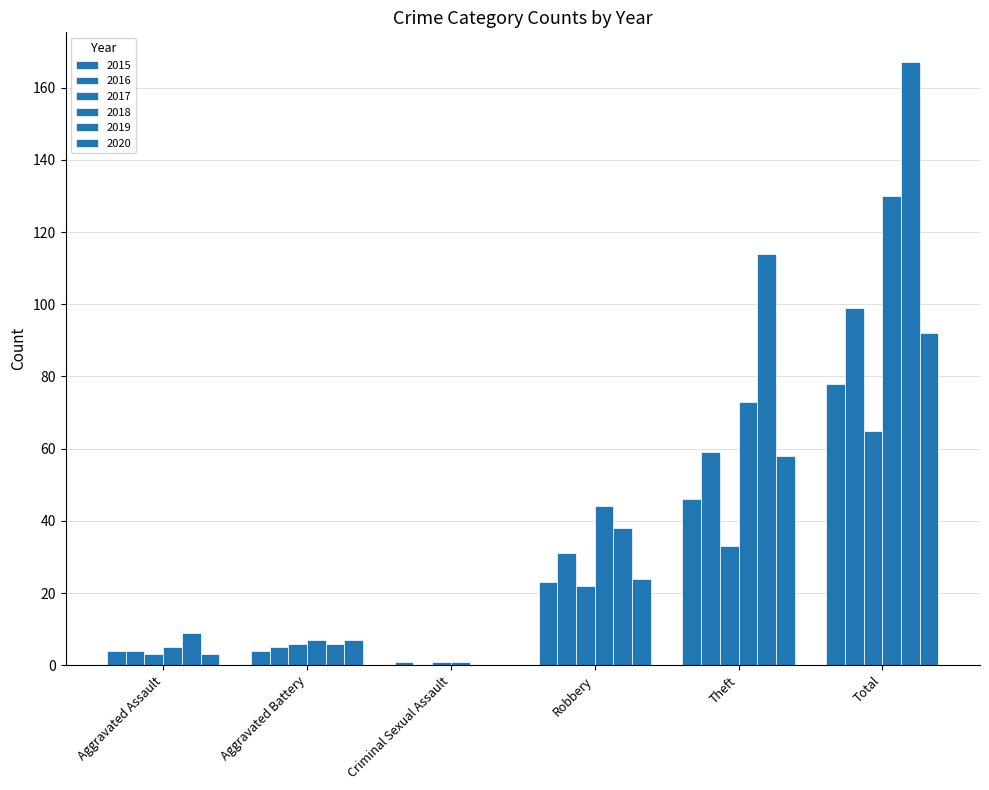

What is the sum of the 2016 values at Aggravated Battery and Aggravated Assault?

9